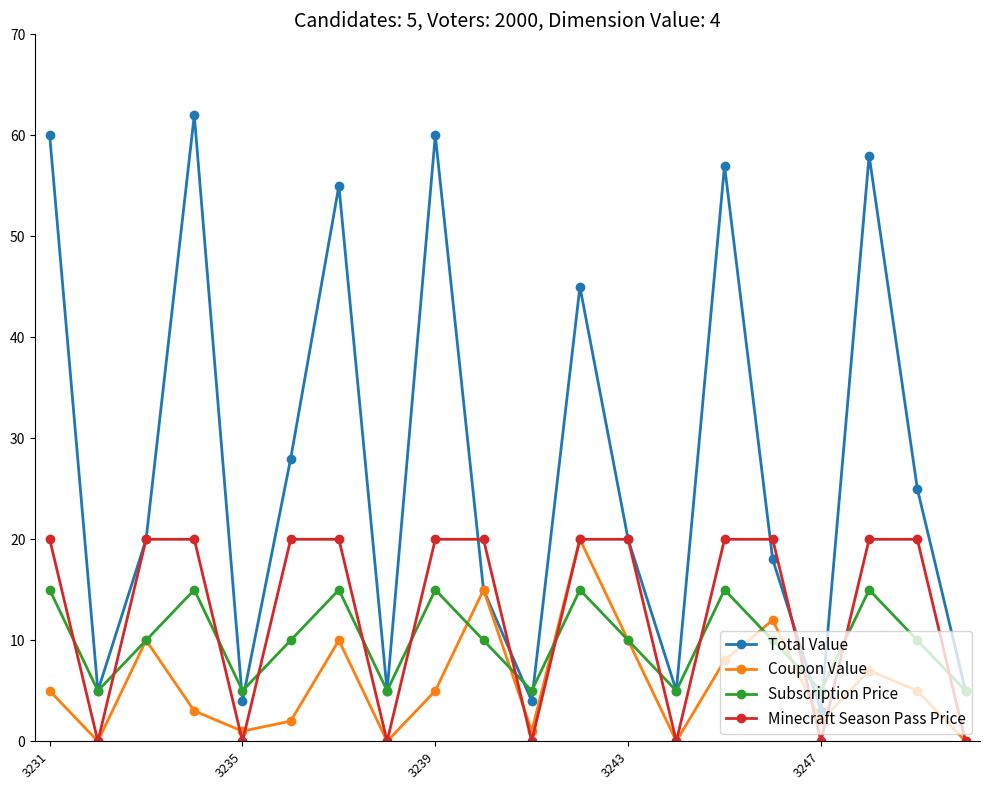

What are all the series names shown in the legend?

Total Value, Coupon Value, Subscription Price, Minecraft Season Pass Price